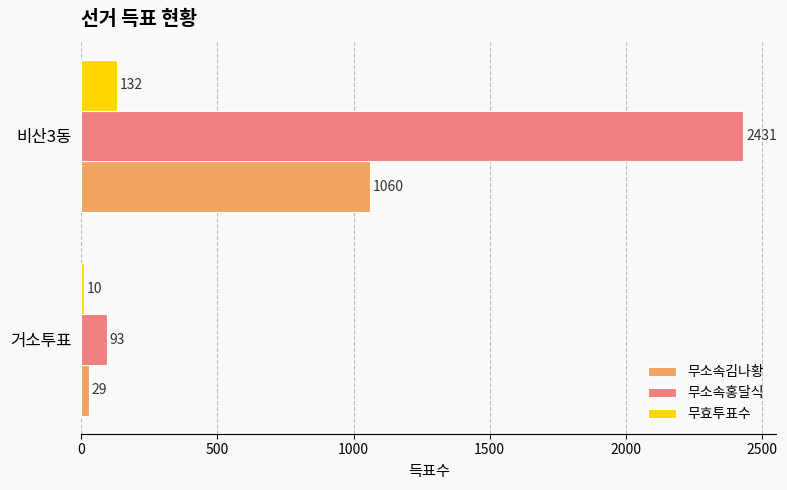

The 무소속홍달식 series shows 4184 at 비산3동. True or false?

False